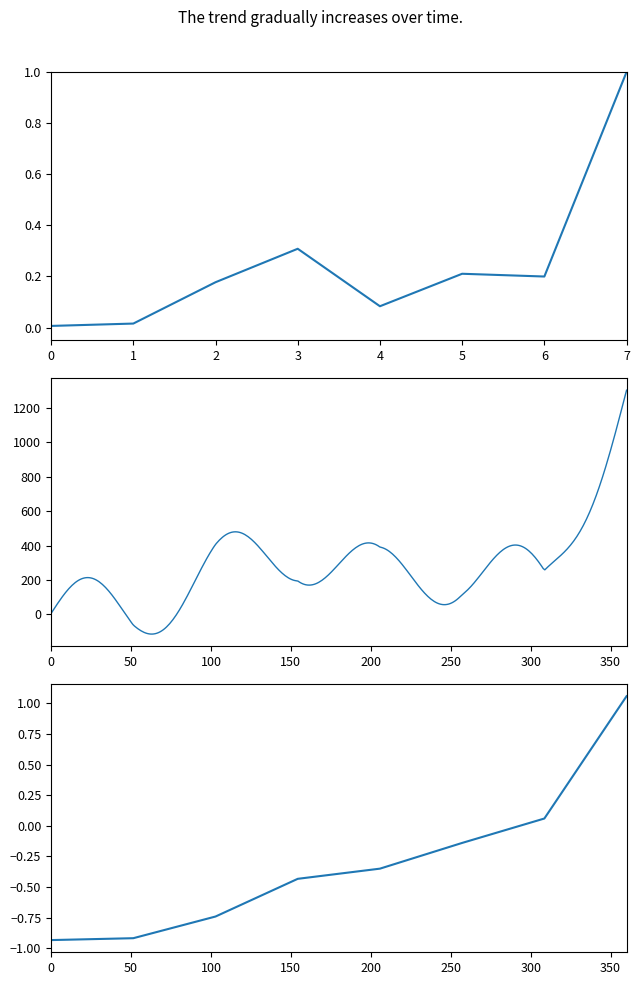

Does the chart display data point markers on the line(s)?

No